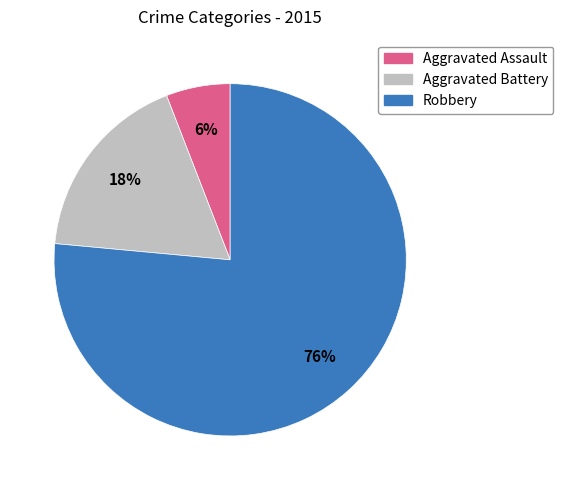

What is the ratio of the value at Aggravated Assault to the value at Aggravated Battery?

0.3